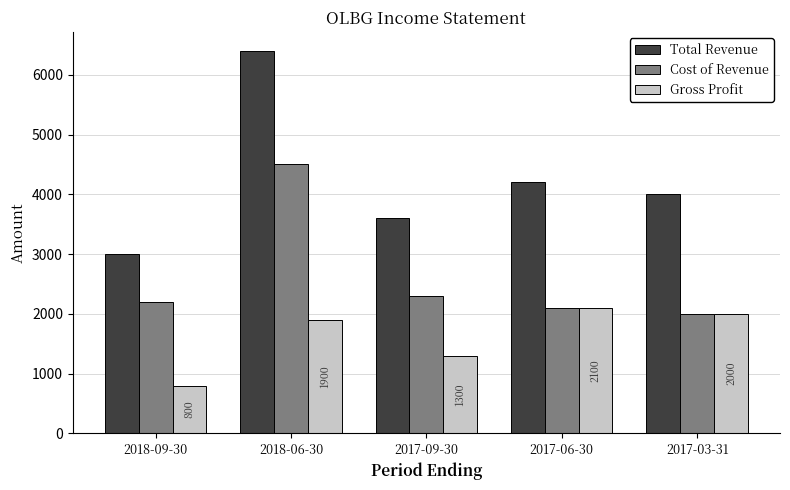

List the series in order of their peak value, highest first.

Total Revenue, Cost of Revenue, Gross Profit